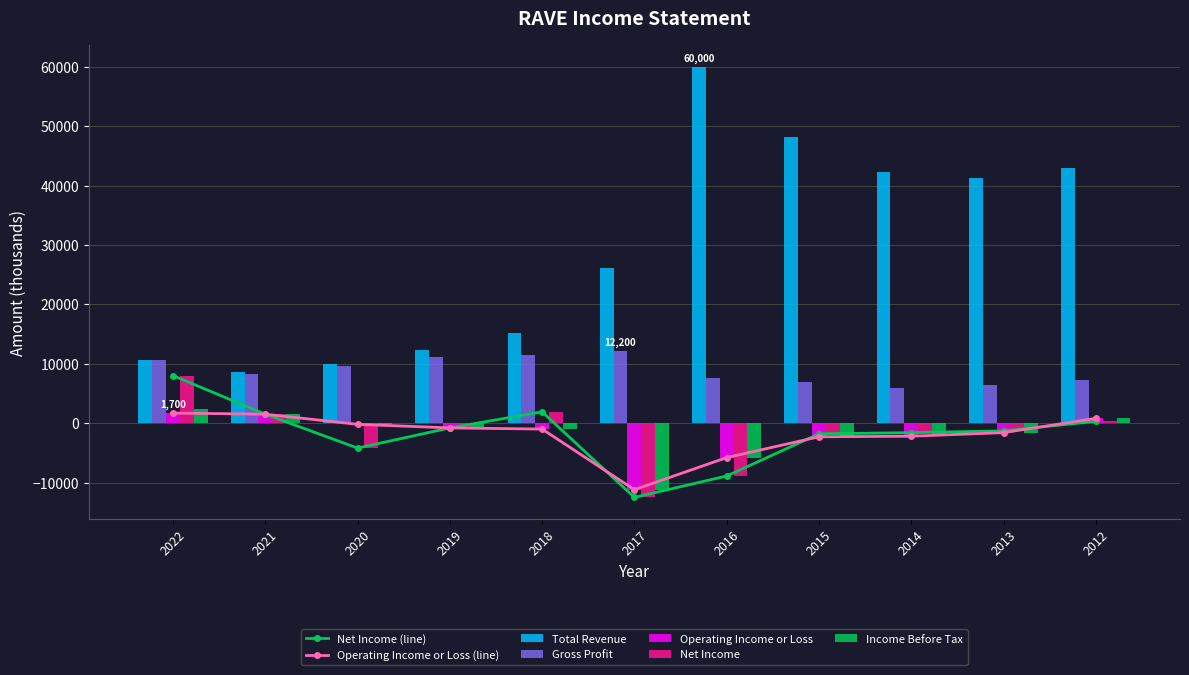

What is the difference between the highest and lowest values at 2014?

44400